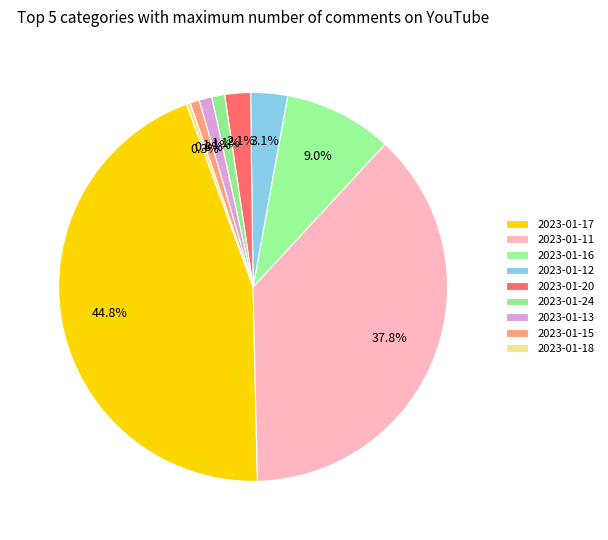

Count the number of slices in the pie.

9